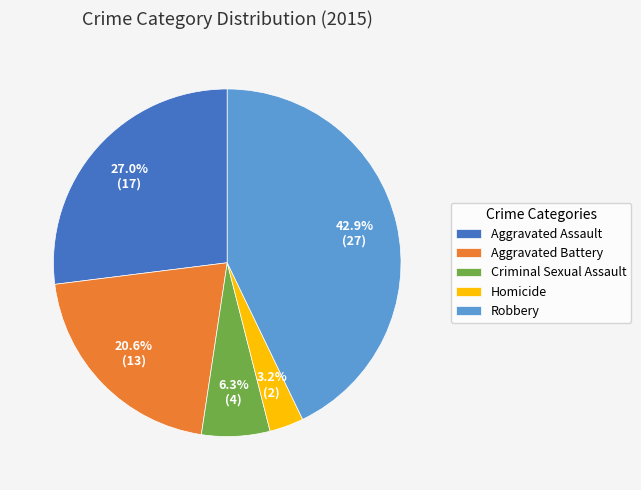

To the nearest percent, what is the difference between the largest and smallest slice percentages?

40%